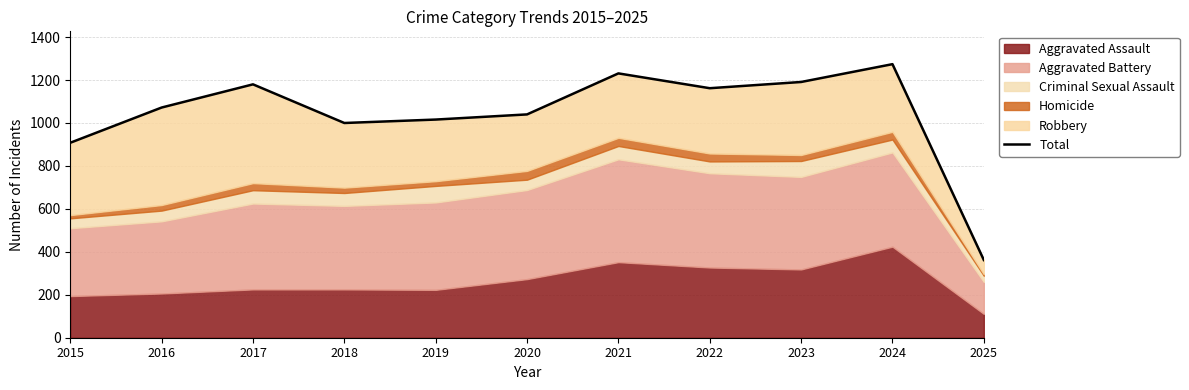

How many lines are shown in the chart?

1